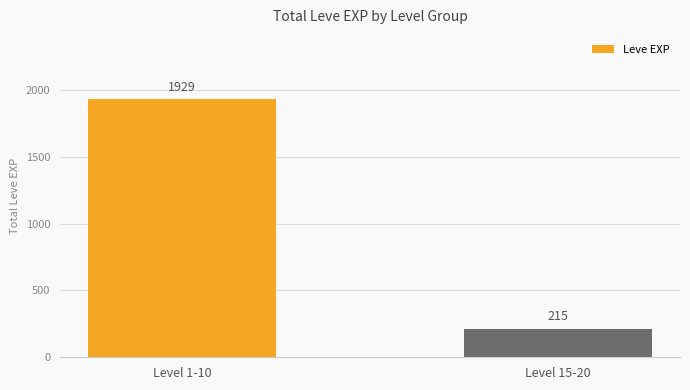

List the labels in order of value, largest first.

Level 1-10, Level 15-20